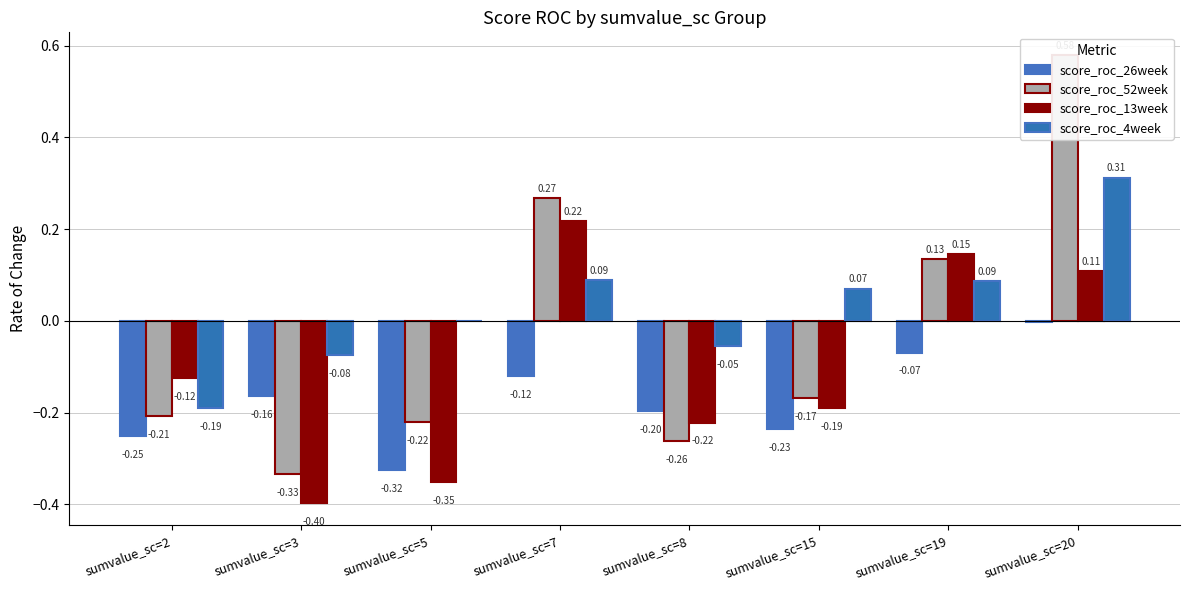

Which series changed the most between sumvalue_sc=3 and sumvalue_sc=15?

score_roc_13week